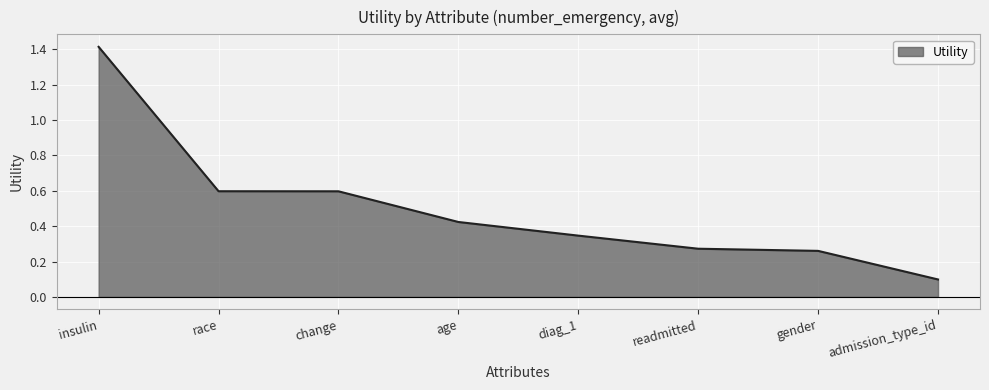

What is the minimum value shown in the chart?

0.1